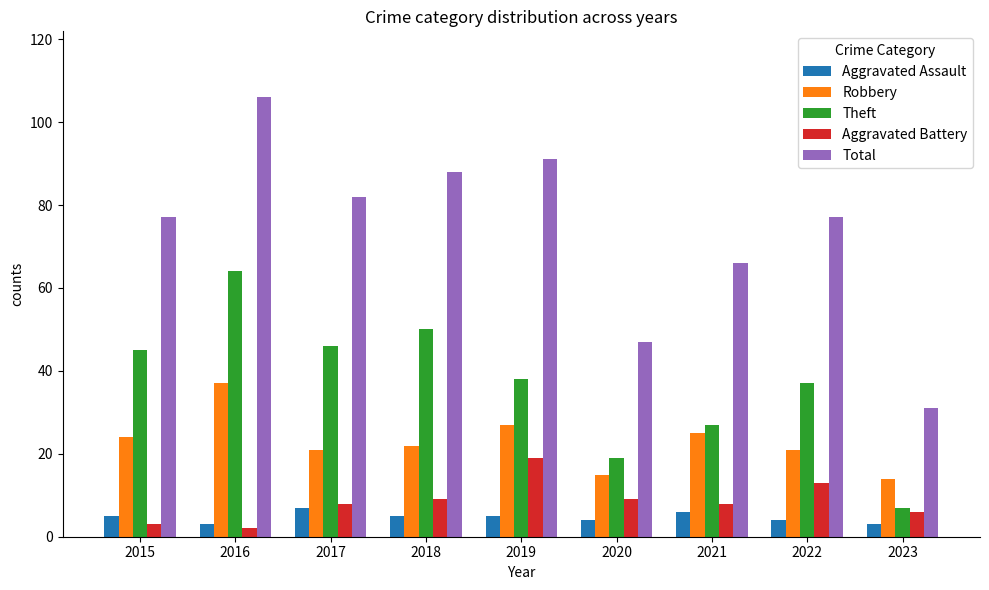

At which category is the sum across all series the highest?

2016